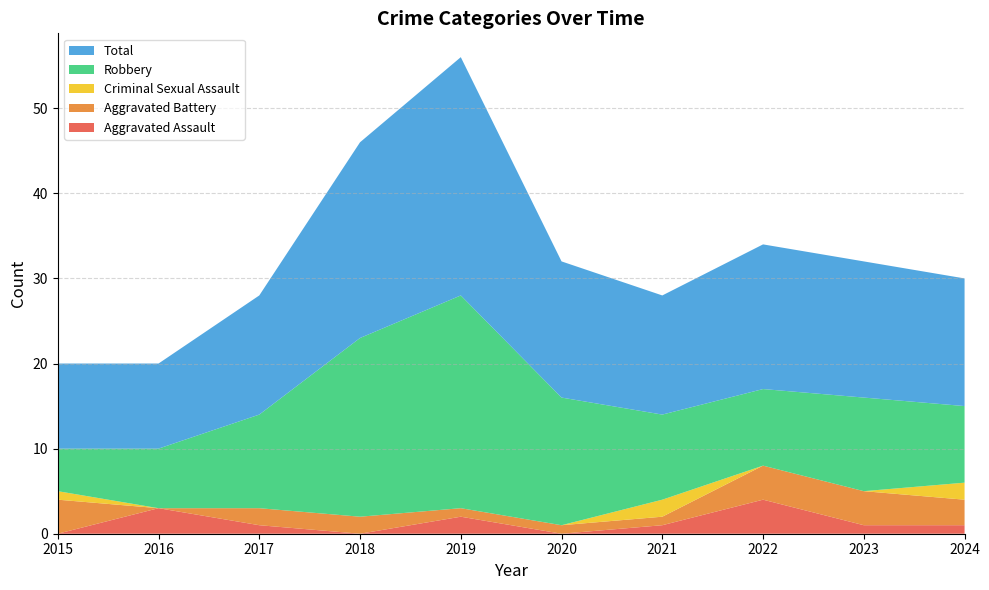

Reading left to right, list all the values displayed in this chart.

Aggravated Assault: 0	3	1	0	2	0	1	4	1	1
Aggravated Battery: 4	0	2	2	1	1	1	4	4	3
Criminal Sexual Assault: 1	0	0	0	0	0	2	0	0	2
Robbery: 5	7	11	21	25	15	10	9	11	9
Total: 10	10	14	23	28	16	14	17	16	15